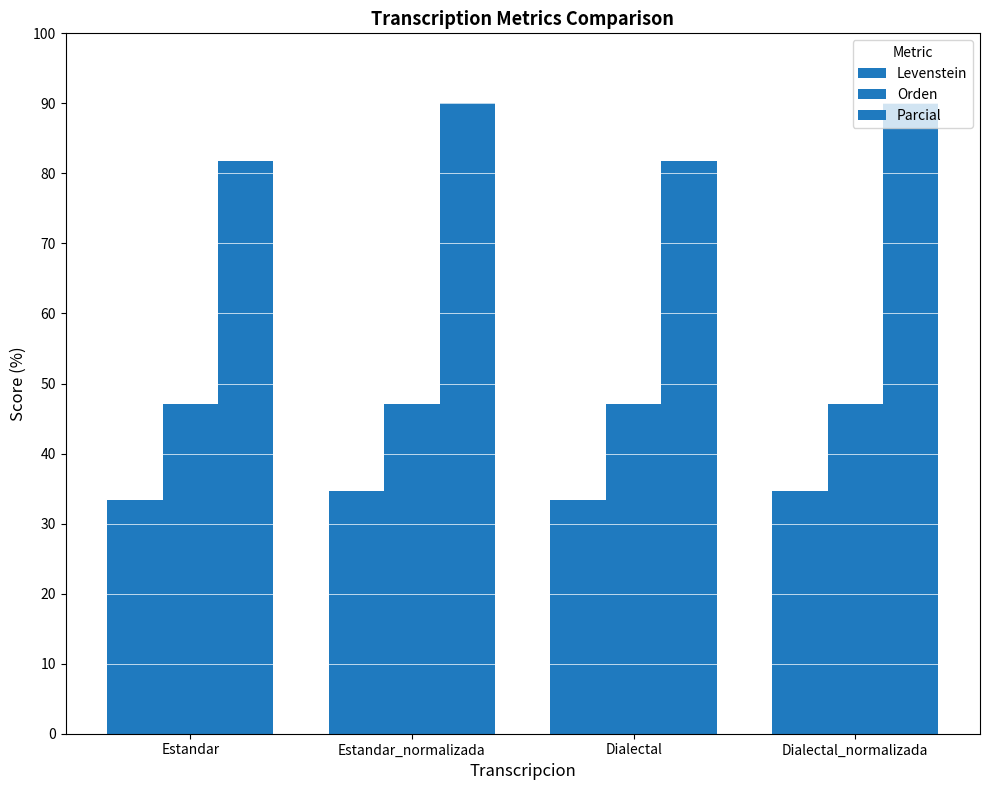

Is the value of Levenstein at Estandar greater than the value of Orden at Estandar?

No